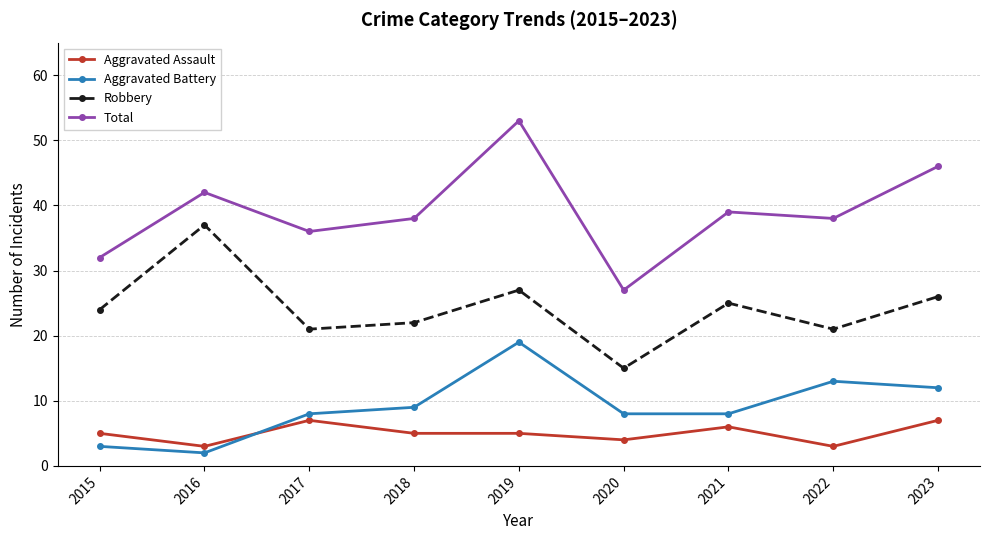

What is the difference between the Total values at 2015 and 2017?

4